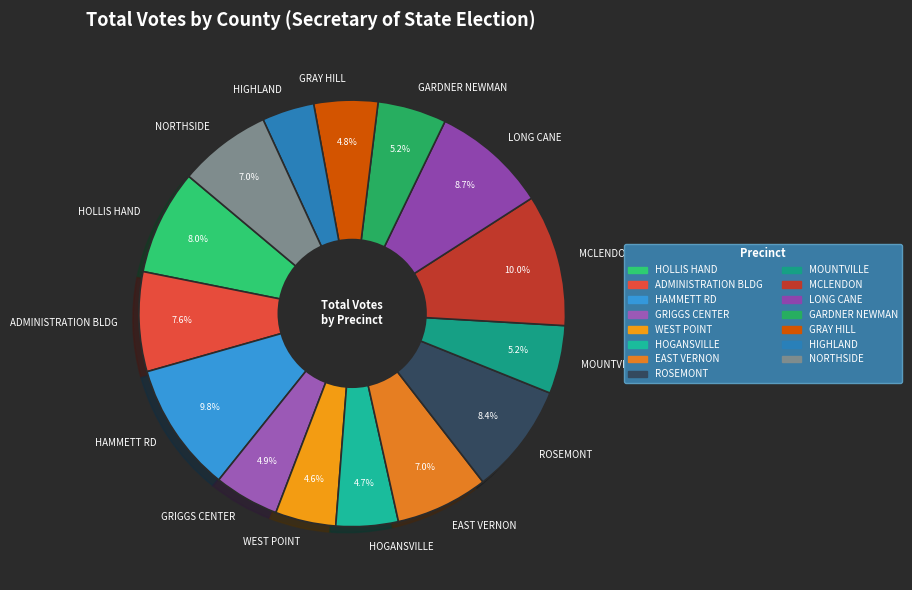

What is the total percentage of NORTHSIDE and MOUNTVILLE?

12.2%